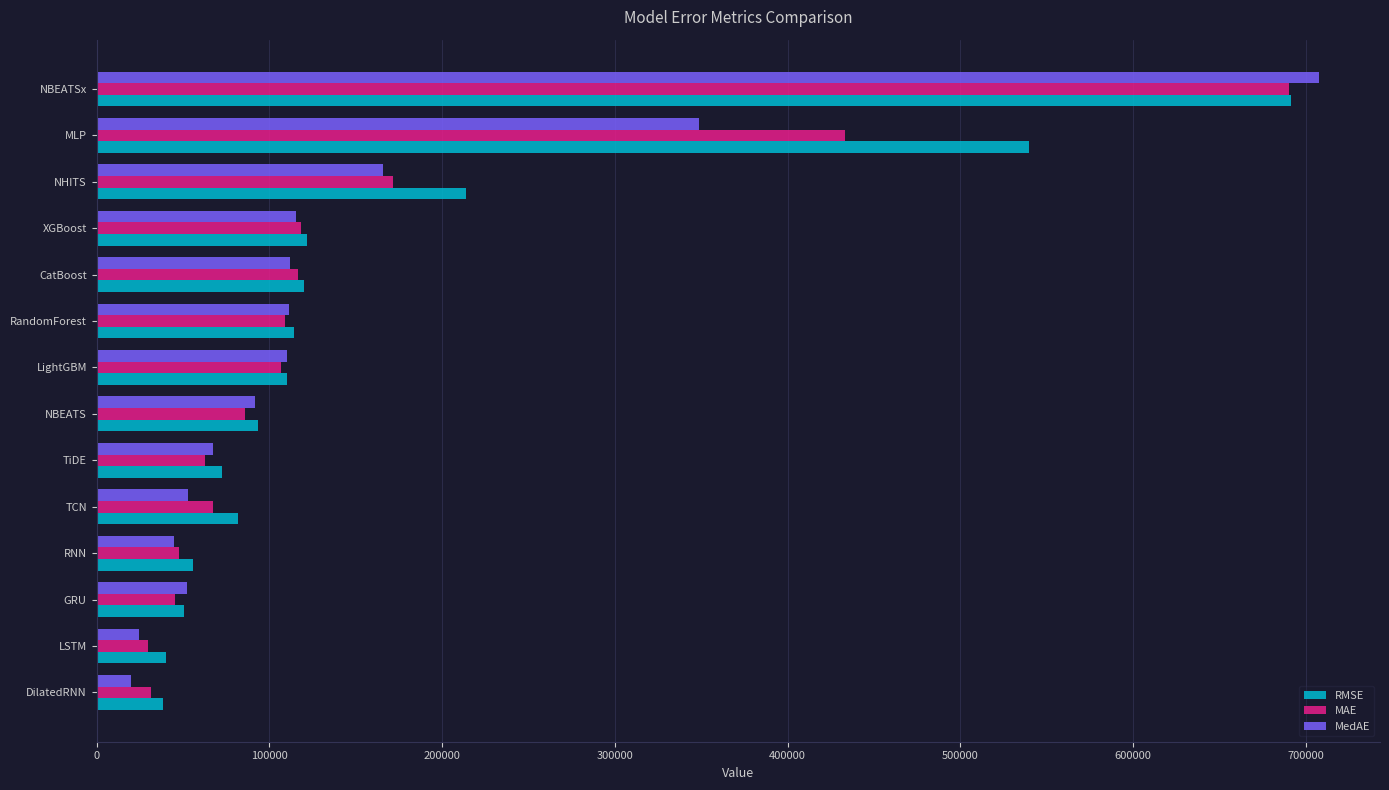

What is the average value of the RMSE series?

167444.7